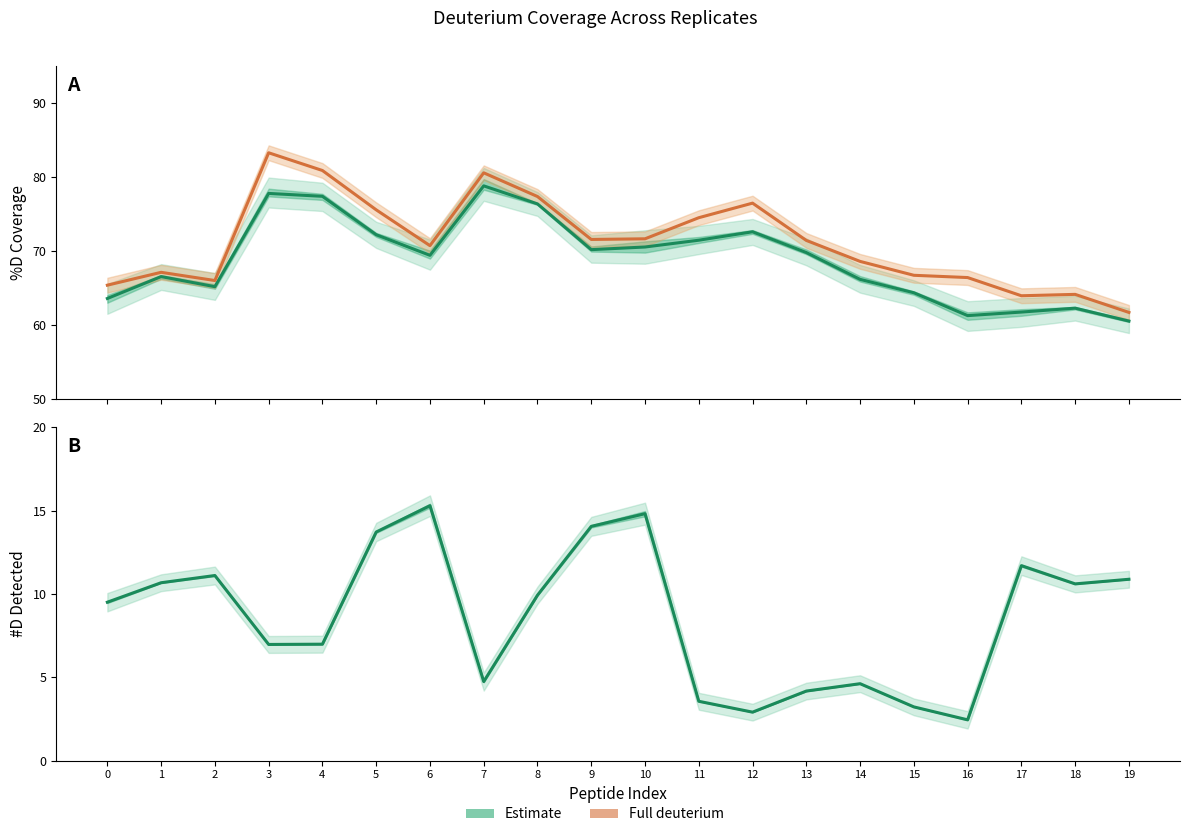

Rank the categories by Full deuterium (FD) value from highest to lowest.

3, 4, 7, 8, 12, 5, 11, 10, 9, 13, 6, 14, 1, 15, 16, 2, 0, 18, 17, 19